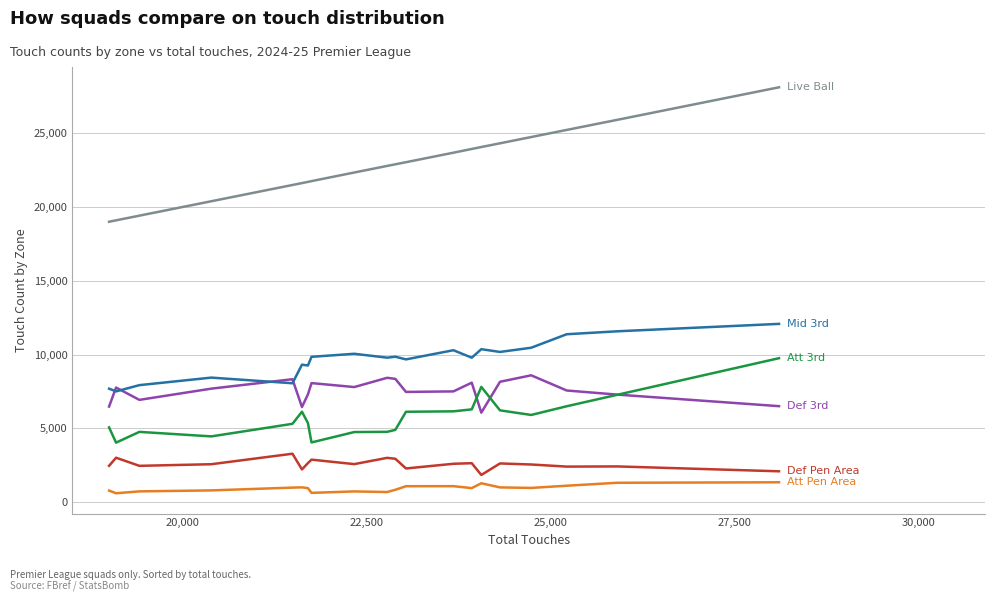

What is the greatest value displayed?

28099